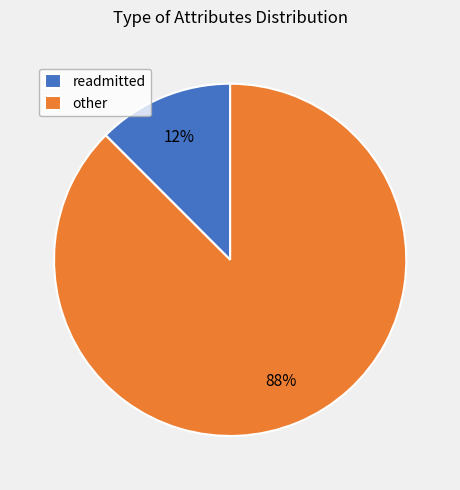

Rank the categories by value from lowest to highest.

readmitted, other